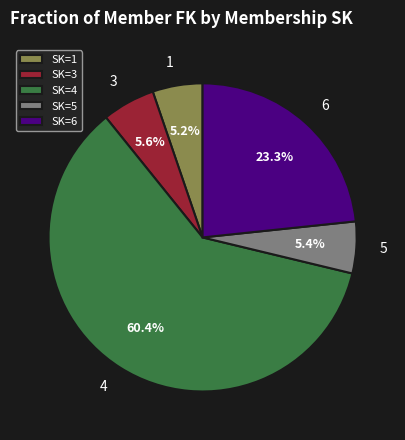

Is there a majority slice in this chart?

Yes